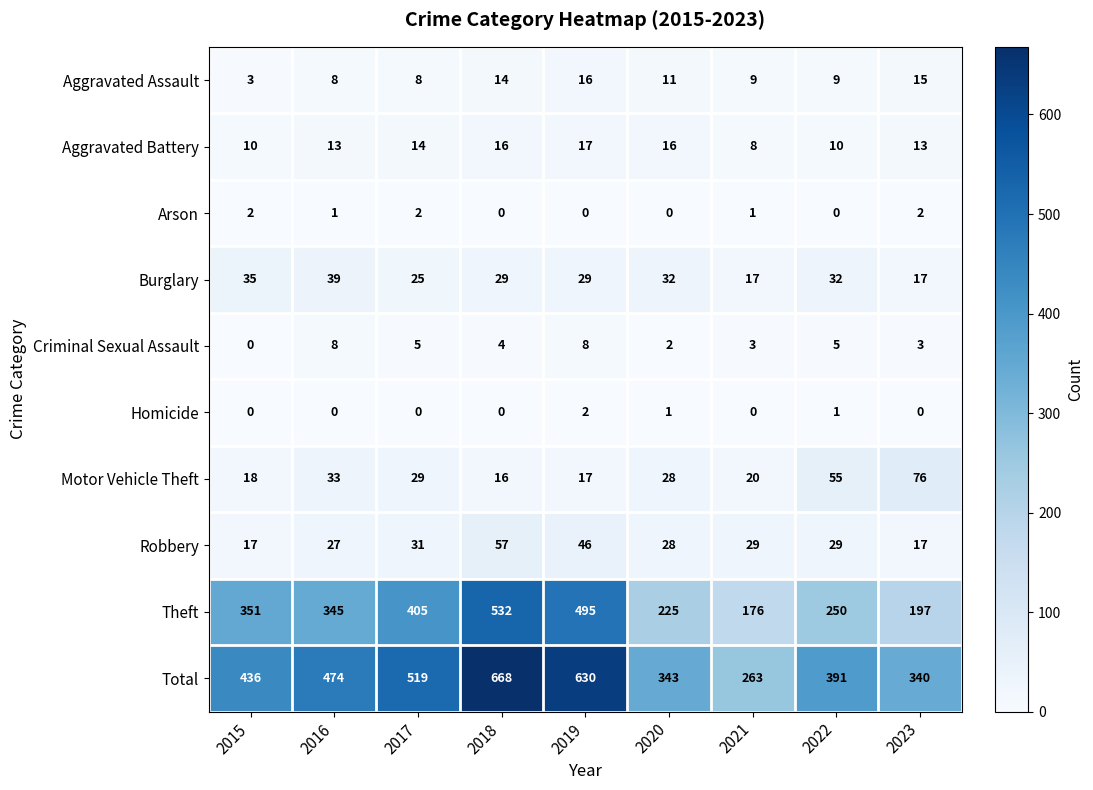

What is the total value across all series at 2017?

1038